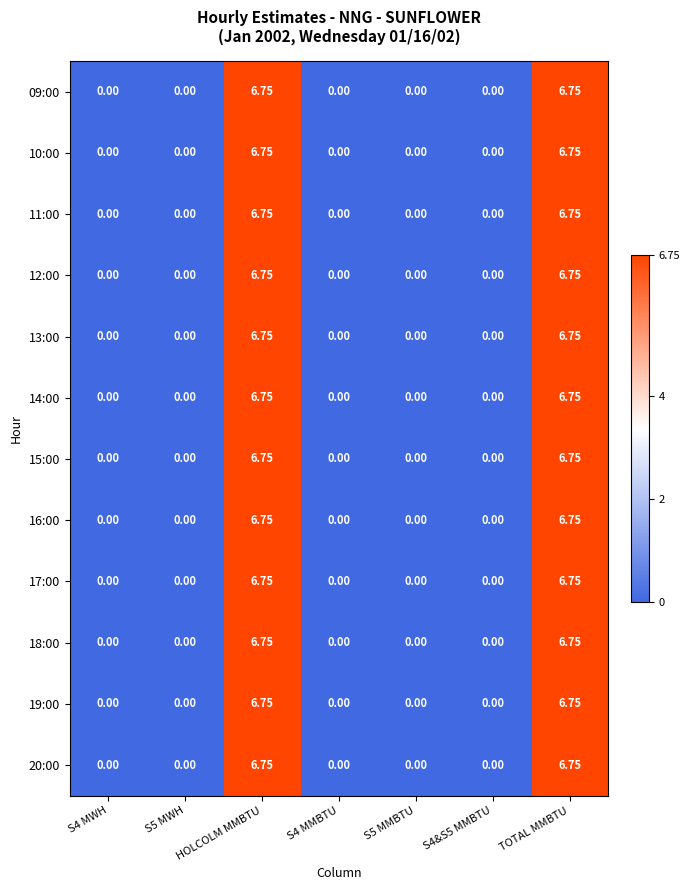

How many series are shown in this chart?

12